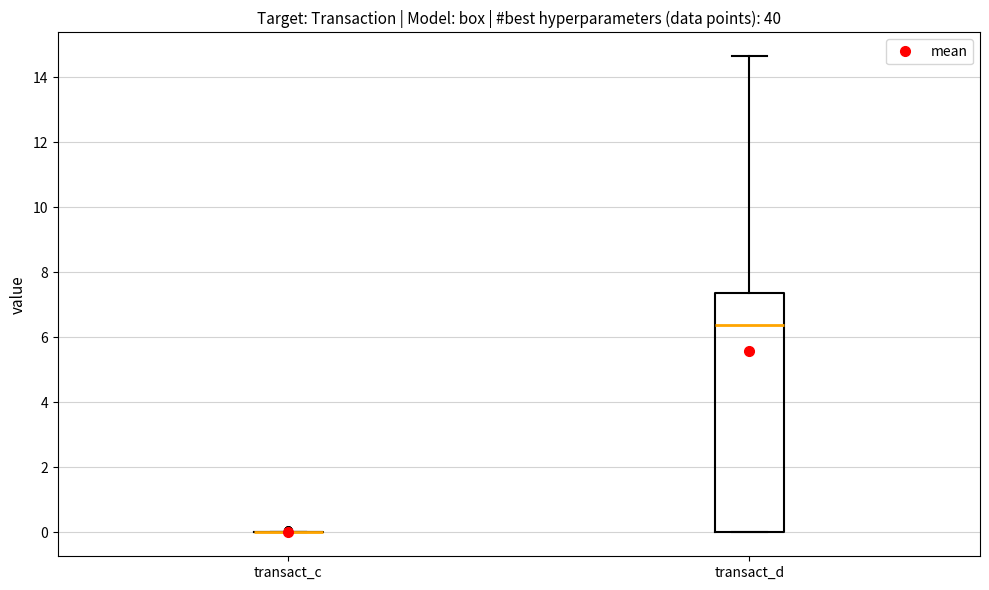

Reading left to right, read every box against the y-axis: the position of its median line, the range the box covers, and the ends of its whiskers. The values are not printed on the chart, so give them approximately, as read against the axis.

transact_c: box collapsed to a line at 0.0, whiskers 0.0 to 0.0
transact_d: median 6.4, box 0.0 to 7.4, whiskers 0.0 to 14.6